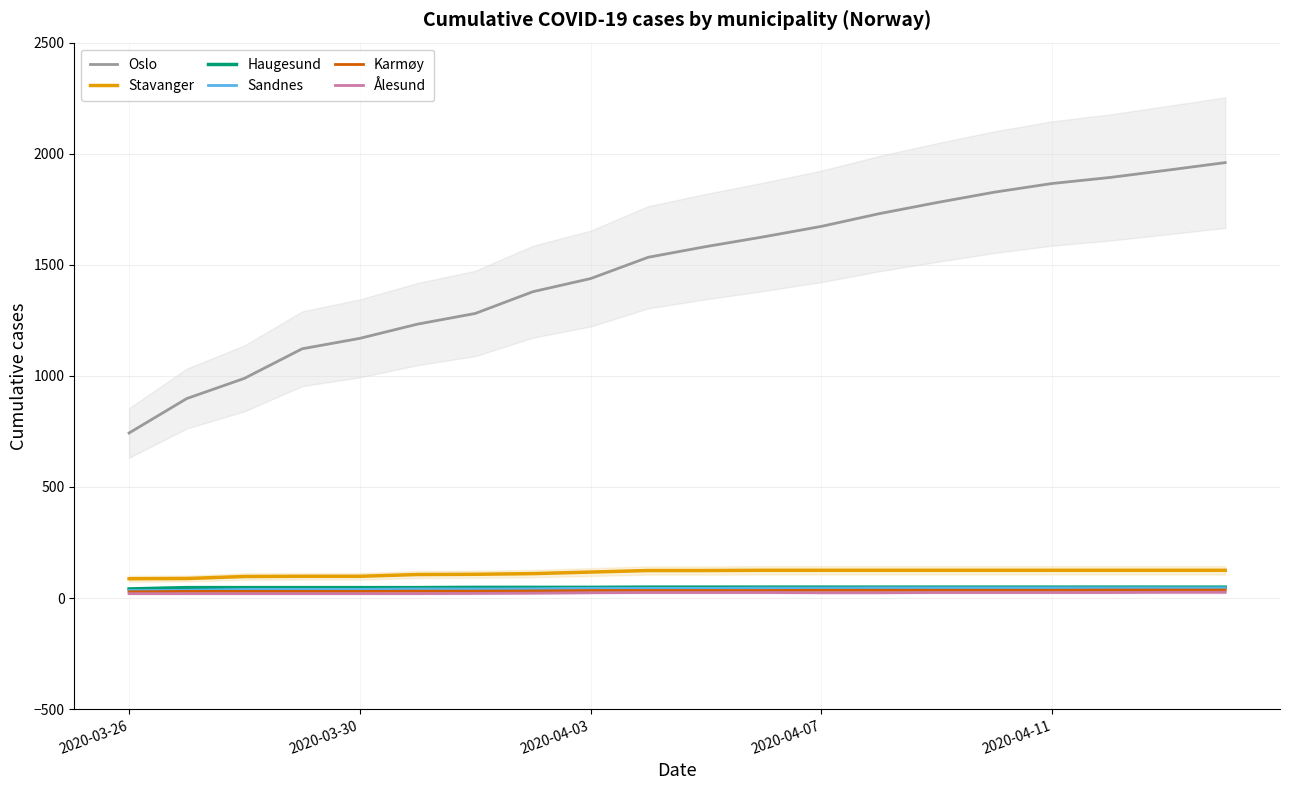

True or false: Haugesund and Sandnes intersect in this chart.

False